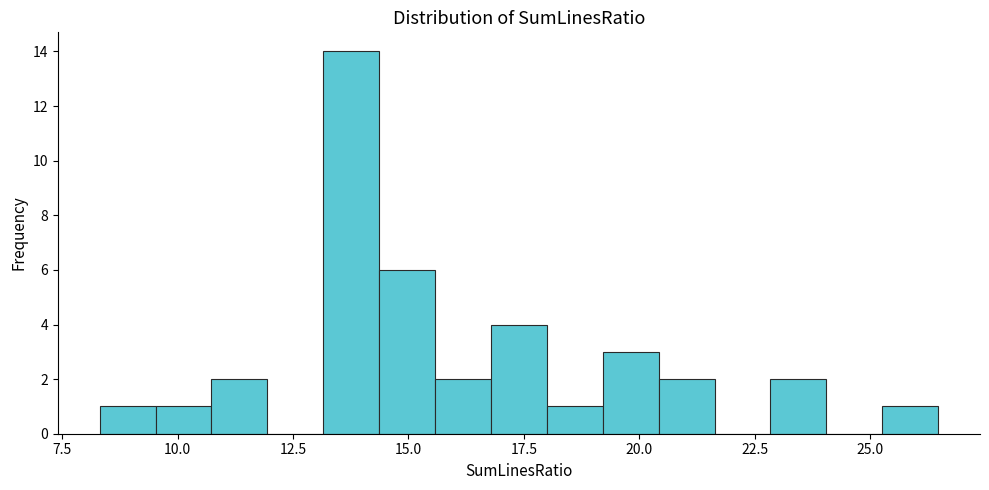

Read against the x-axis, roughly where is the centre of the tallest bar?

14.0